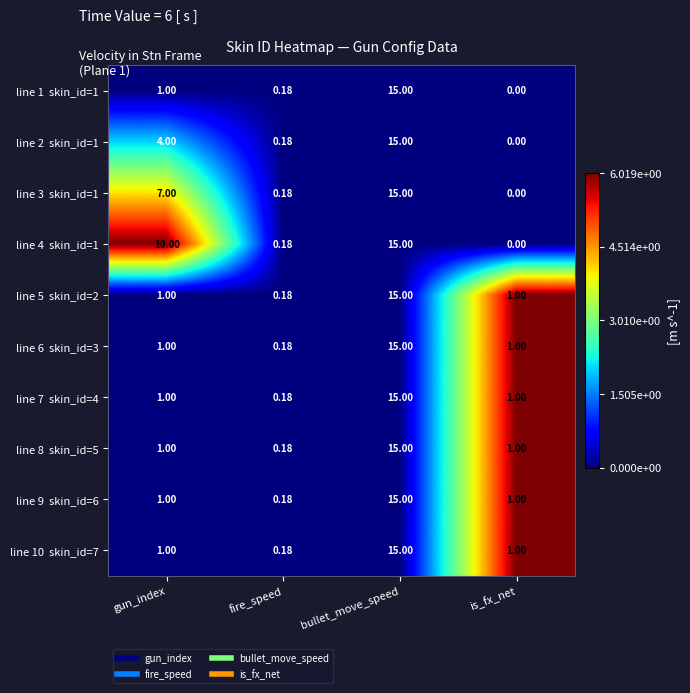

At which category does the chart reach its peak across all series?

bullet_move_speed